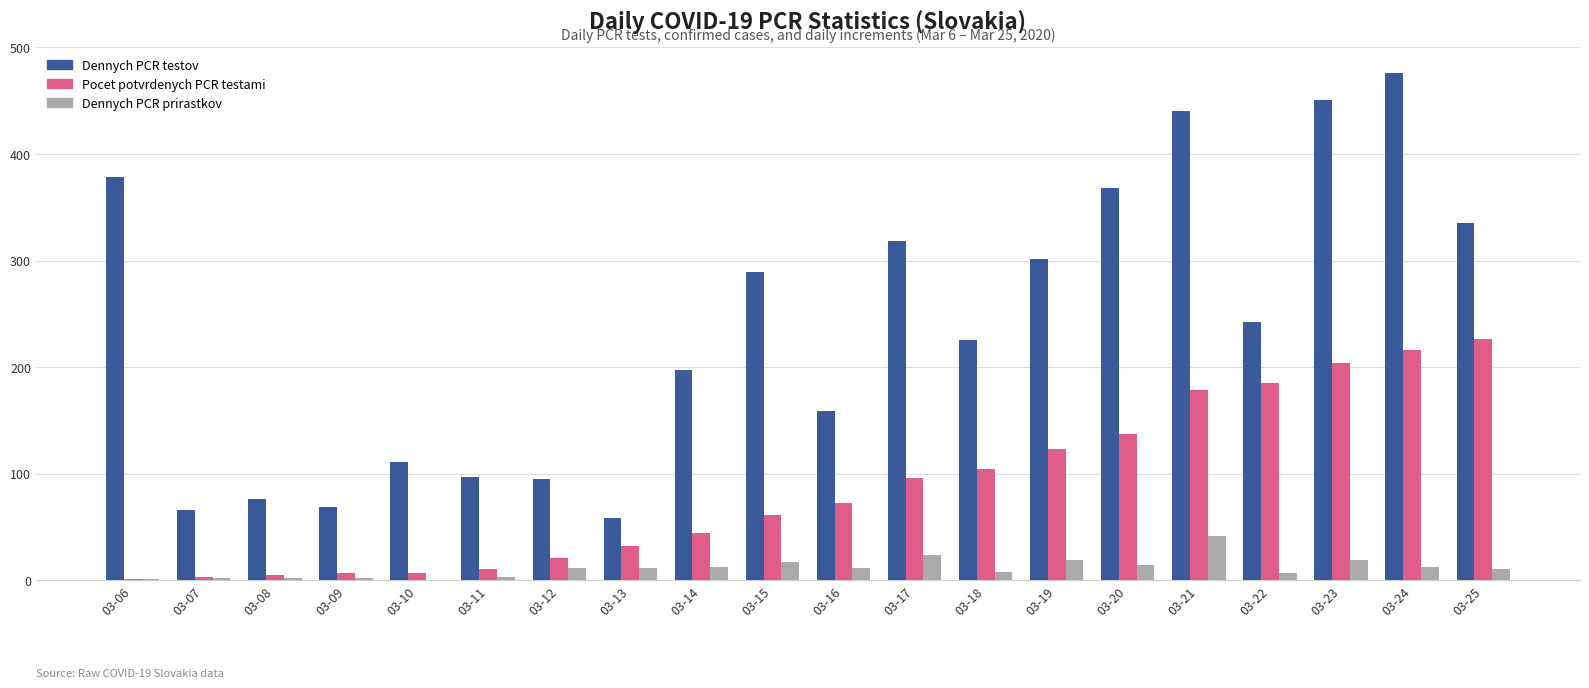

Which label corresponds to the largest value in the chart?

03-24